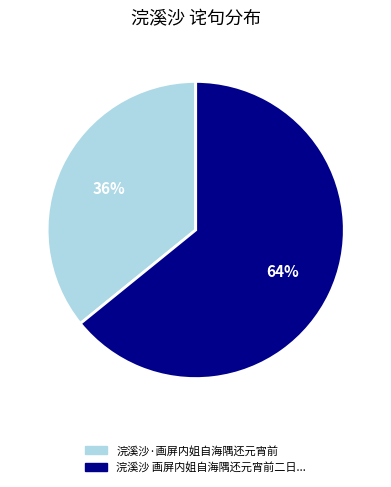

Does any single category account for the majority?

Yes